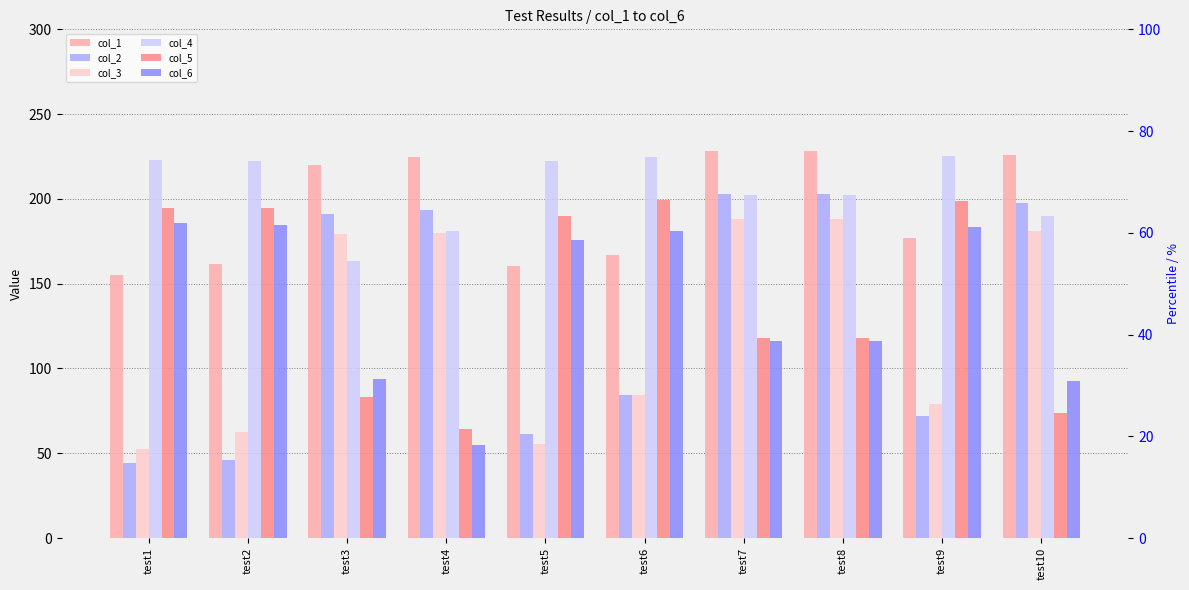

At test4, list the series in order from largest to smallest.

col_1, col_2, col_4, col_3, col_5, col_6